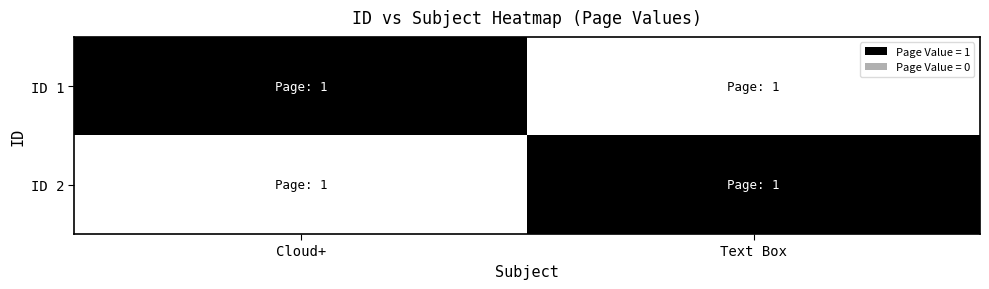

Rank the categories by ID 2 value from lowest to highest.

Cloud+, Text Box